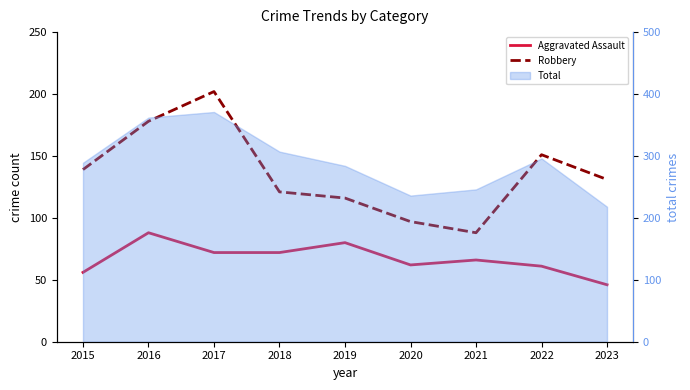

Which series has the largest total across all categories?

Robbery